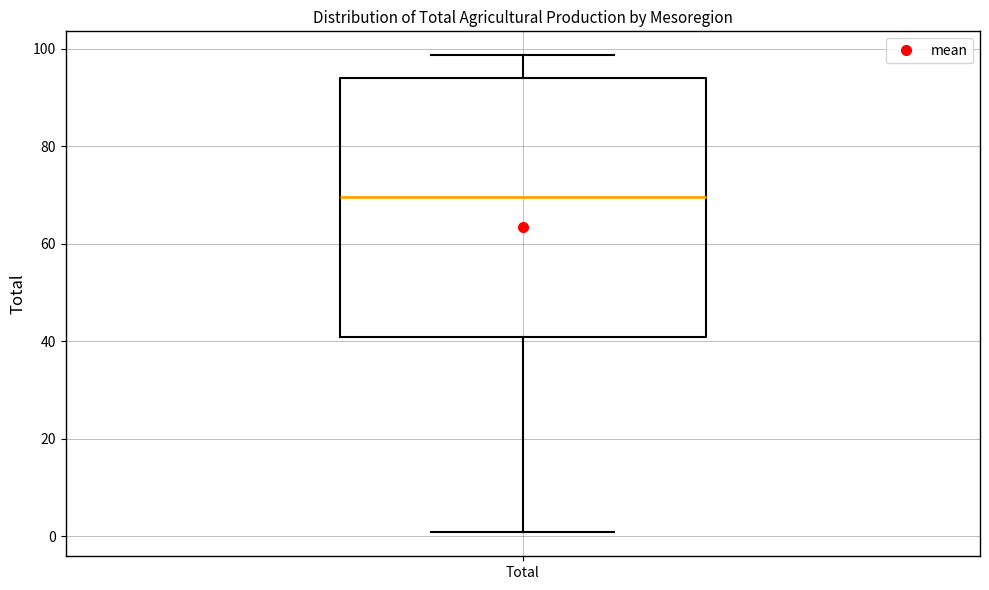

Transcribe this box plot: give where the median line is, the range the box spans, and where the two whiskers end, as read against the y-axis. The values are not printed on the chart, so give them approximately, as read against the axis.

median 70, box 40 to 94, whiskers 0 to 98